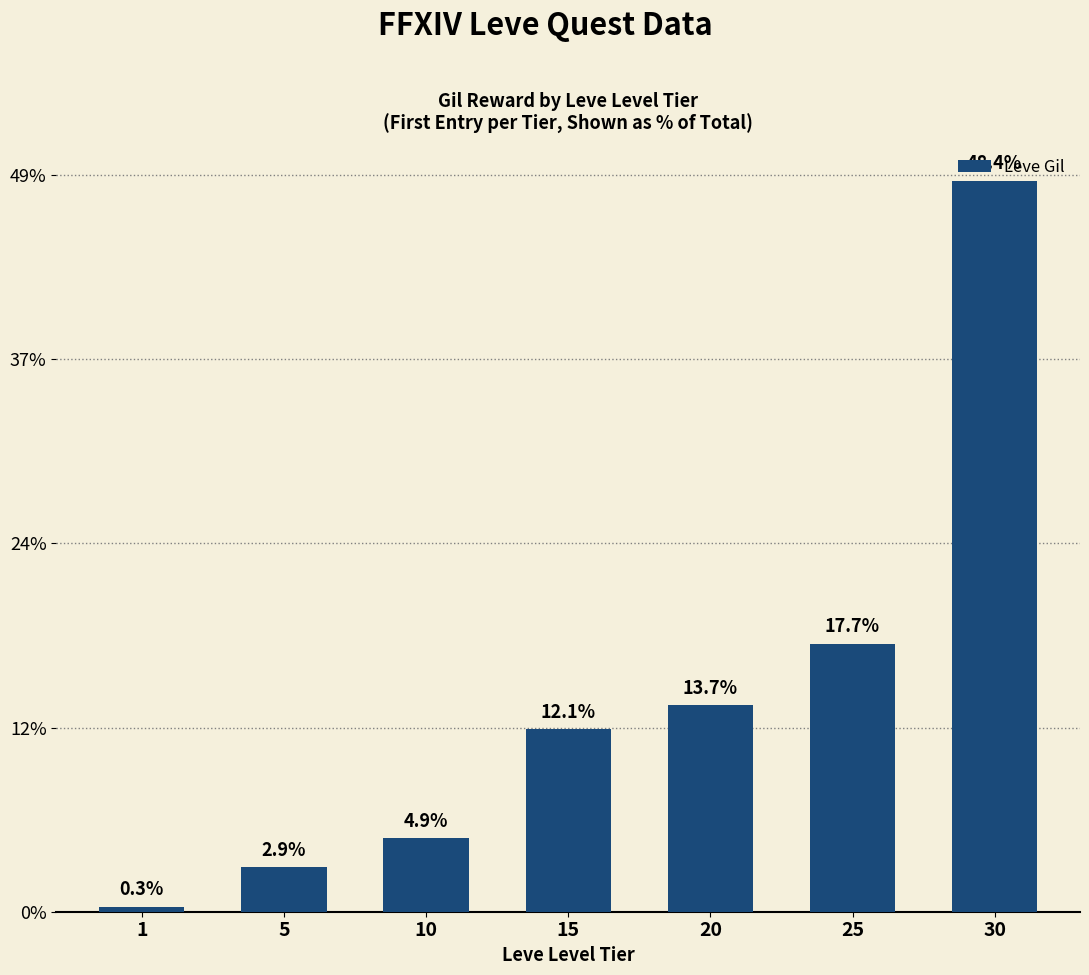

Where does the data first go above 24790?

20